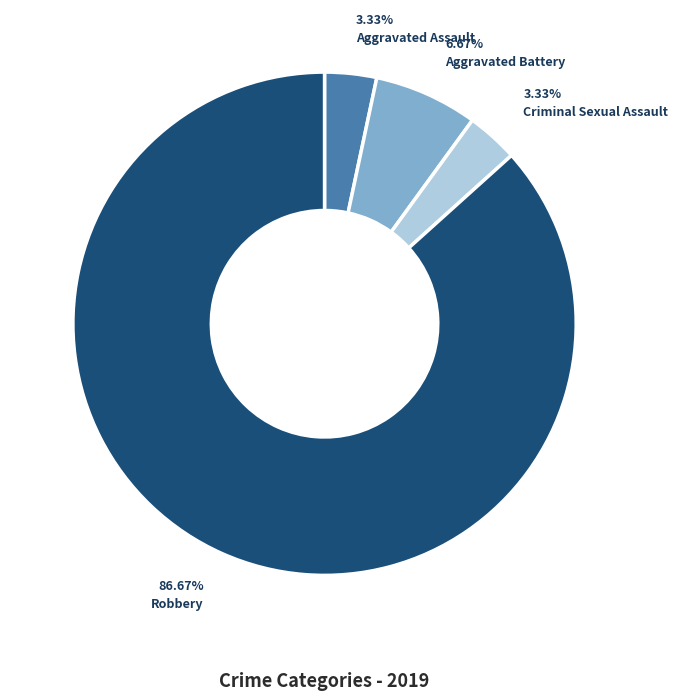

How many slices are in this pie chart?

4